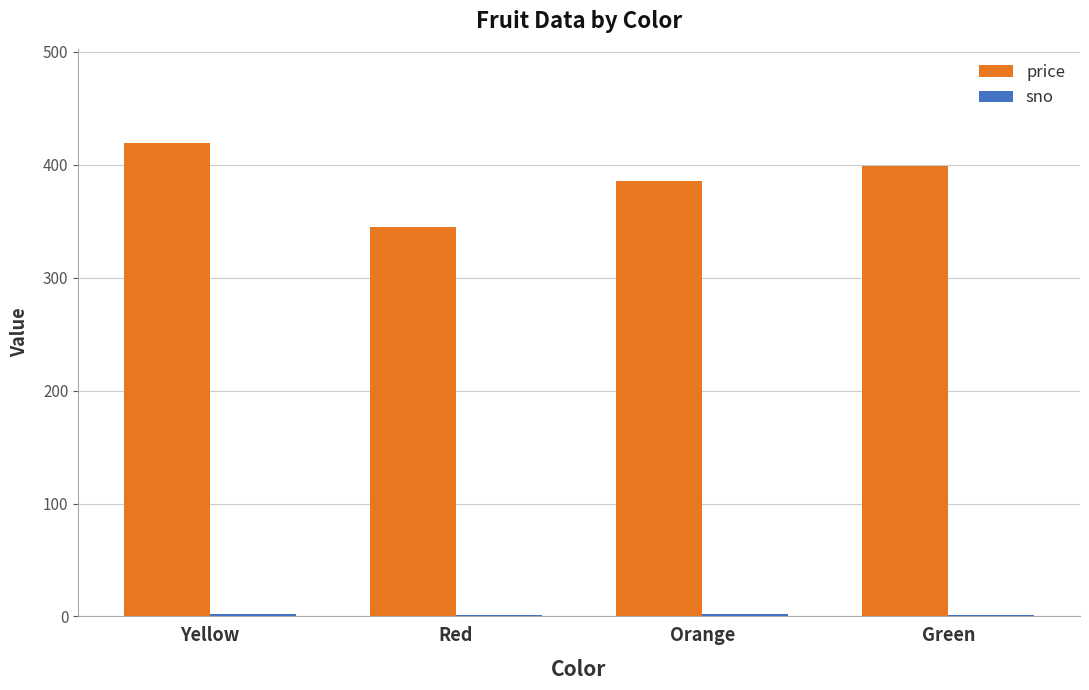

Which label corresponds to the largest value in the chart?

Yellow